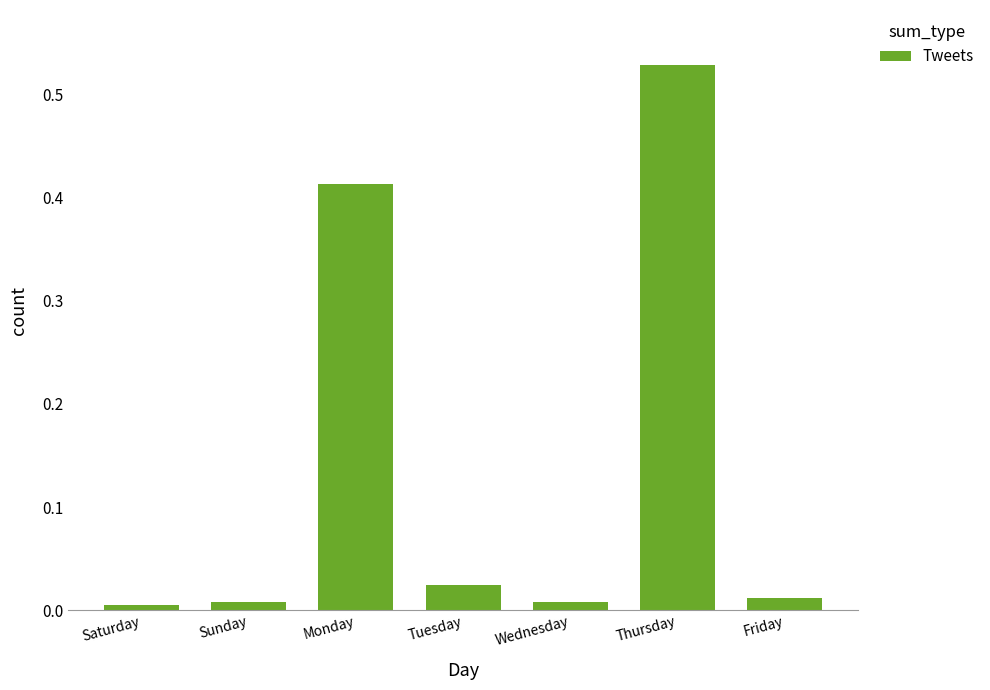

Which has a higher value, Monday or Tuesday?

Monday